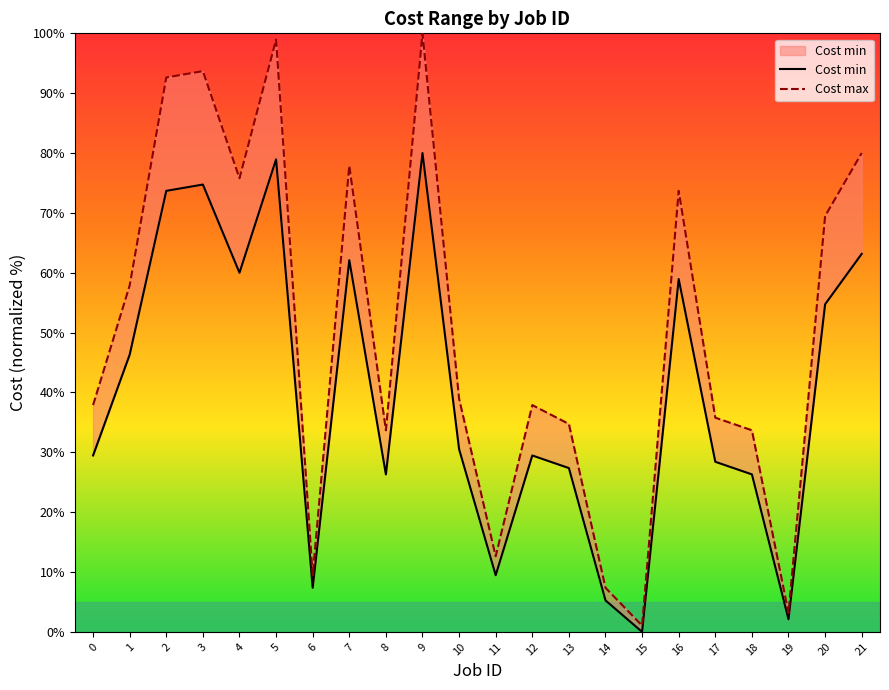

Which category has the lowest value across all series?

15